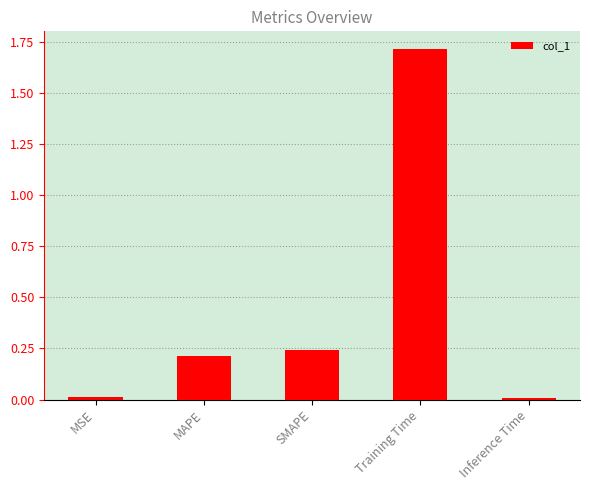

What is the change in value from SMAPE to Training Time?

+1.5